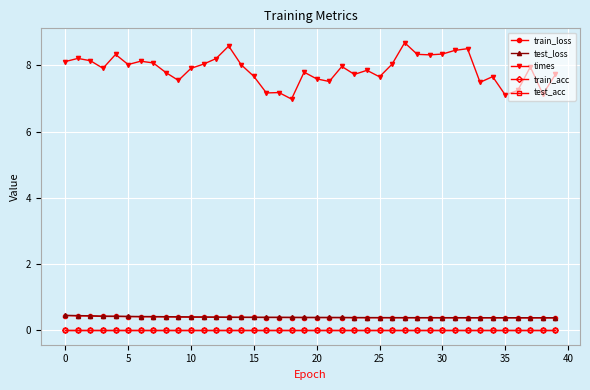

Does the chart have visible grid lines?

Yes